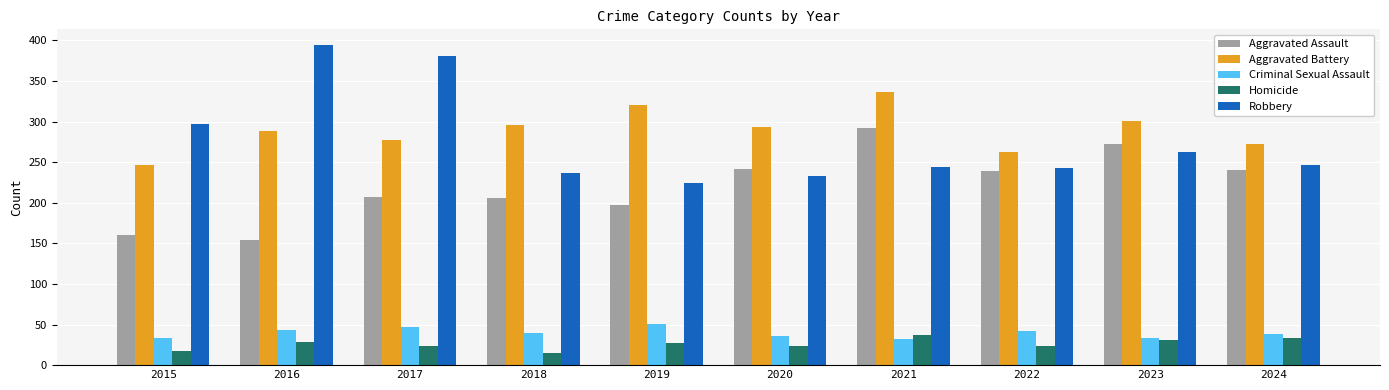

At how many categories does at least one series exceed 99?

10